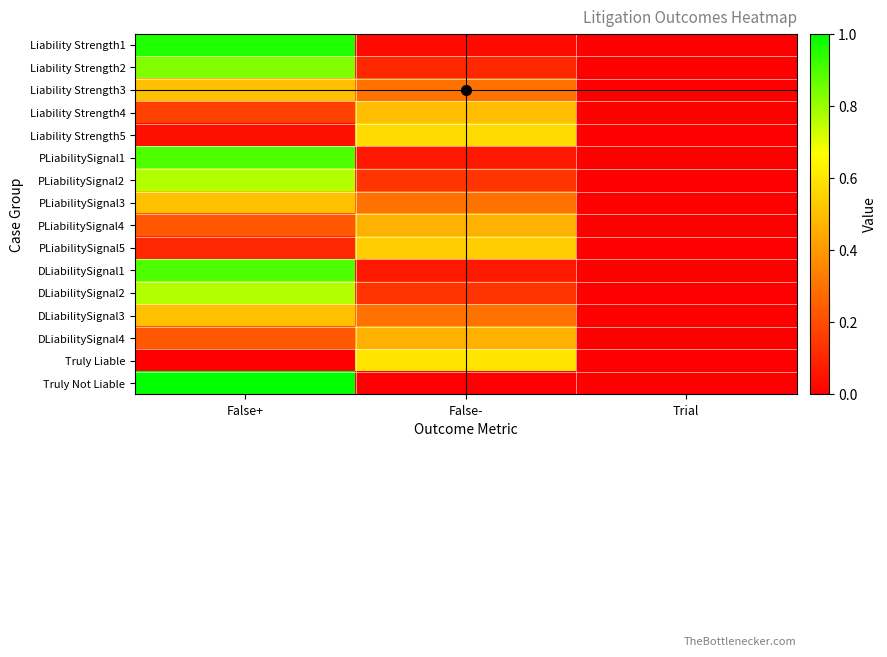

Between Trial and False+, which is larger?

False+